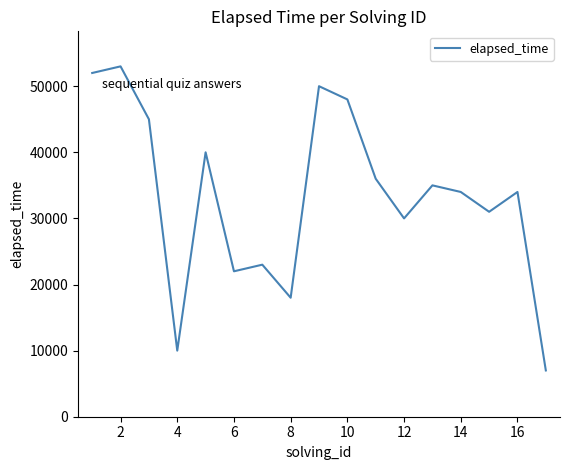

Reading right to left, transcribe all the data shown in this chart.

7000	34000	31000	34000	35000	30000	36000	48000	50000	18000	23000	22000	40000	10000	45000	53000	52000